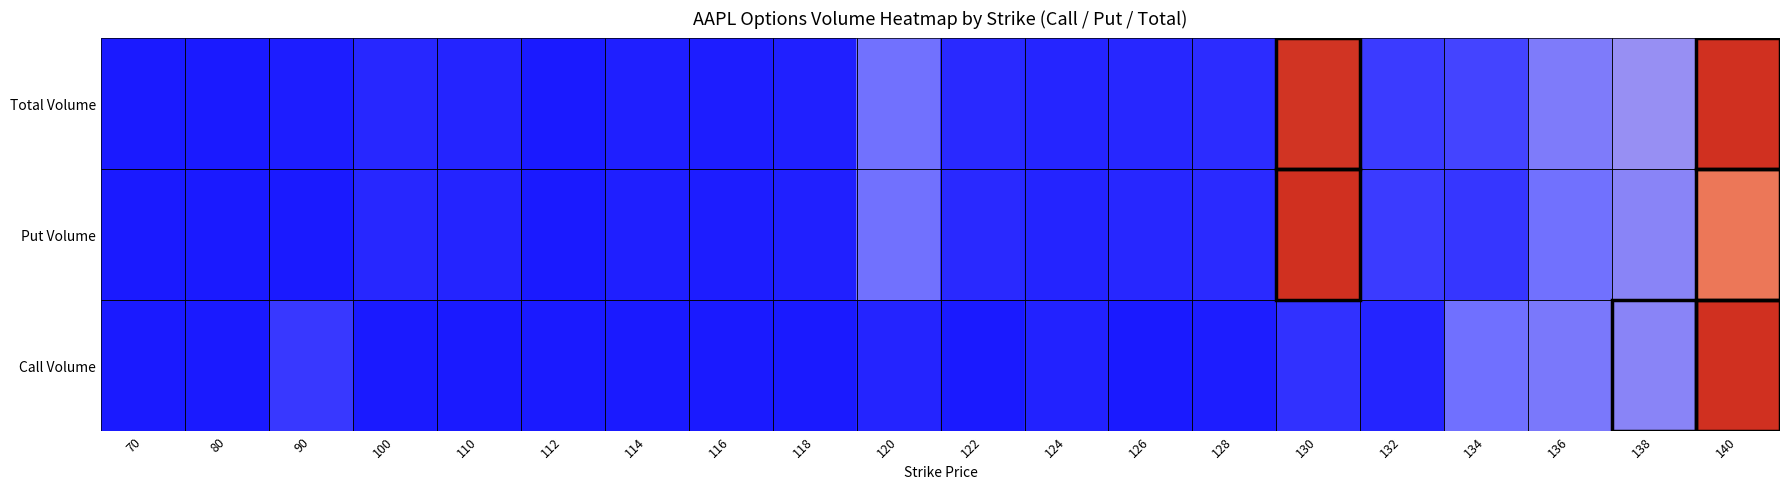

Rank the series by their maximum value, from lowest to highest.

Call Volume, Put Volume, Total Volume